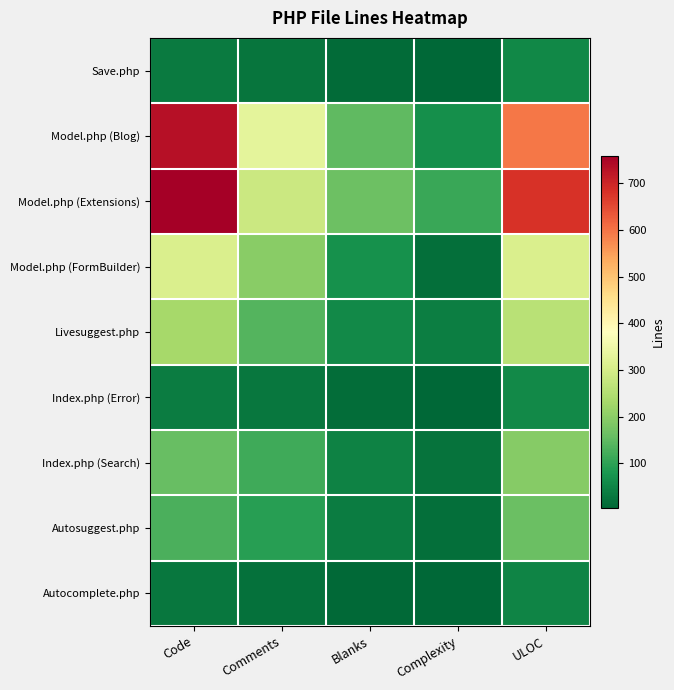

At which category does the chart reach its minimum across all series?

Complexity